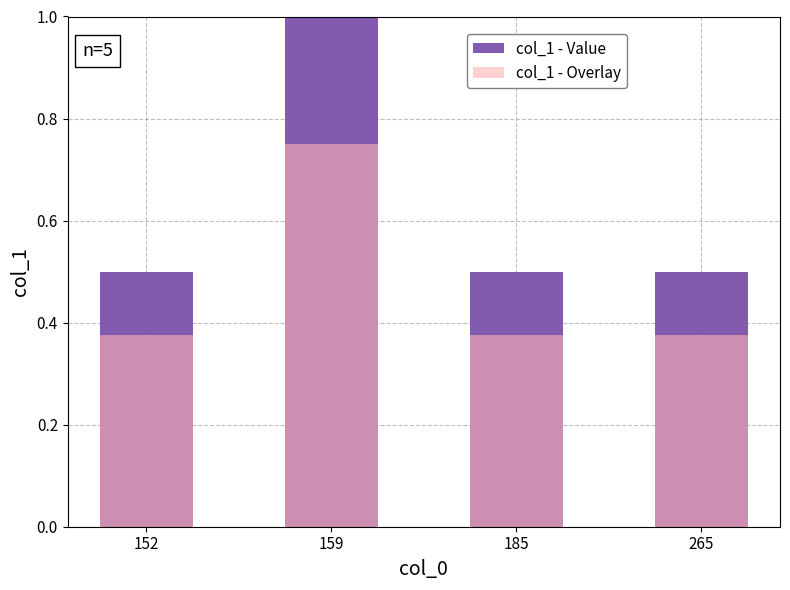

List the series in order of their overall mean, highest first.

col_1 - Value, col_1 - Overlay